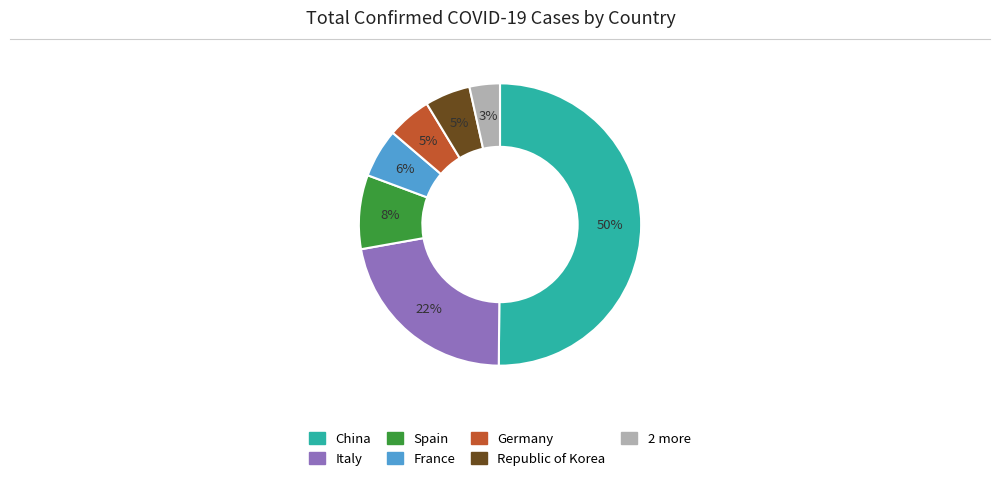

To the nearest percent, what is the average slice percentage?

14%